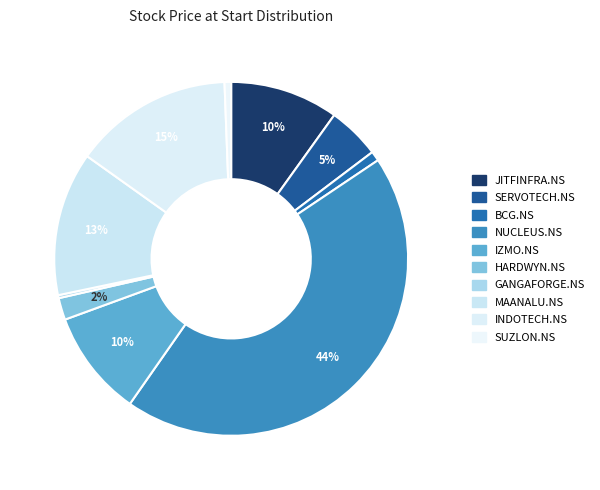

To the nearest percent, what is the combined percentage of MAANALU.NS and GANGAFORGE.NS?

13%